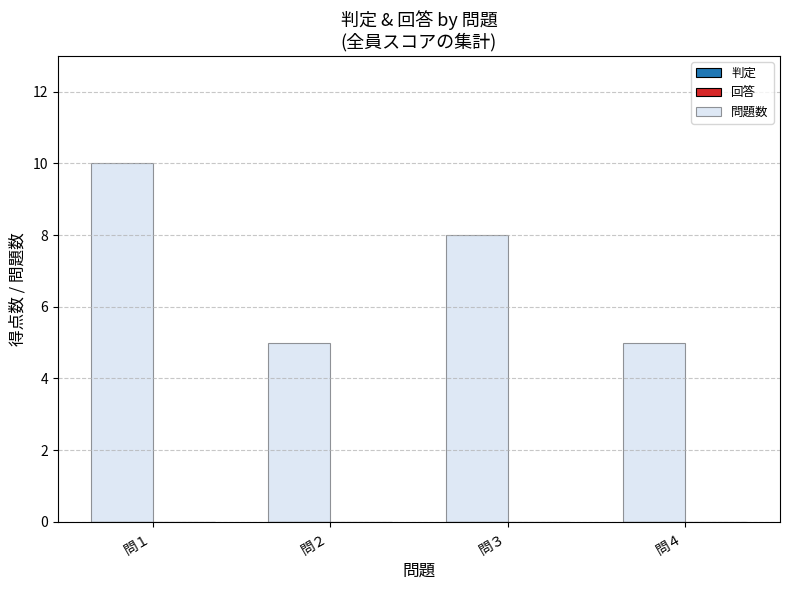

The chart shows a value of 5 at 問４. True or false?

True